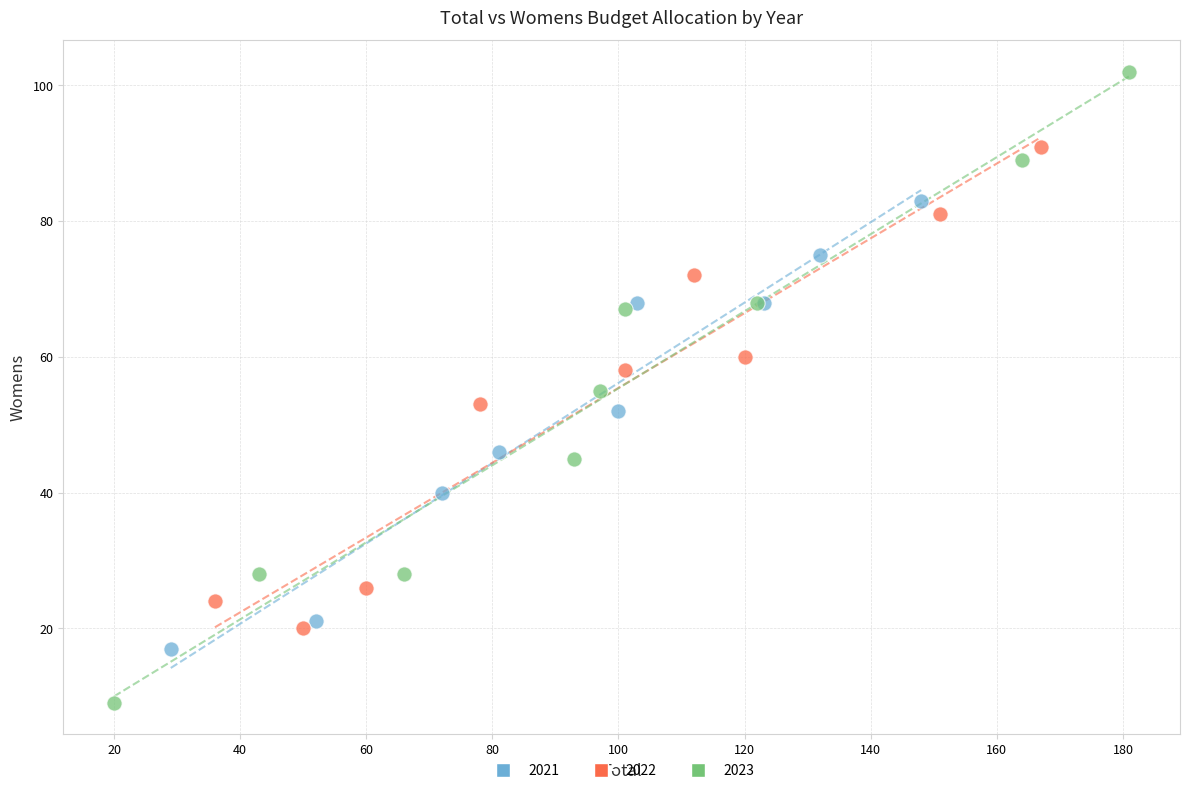

Which series reaches the minimum Y coordinate?

2023